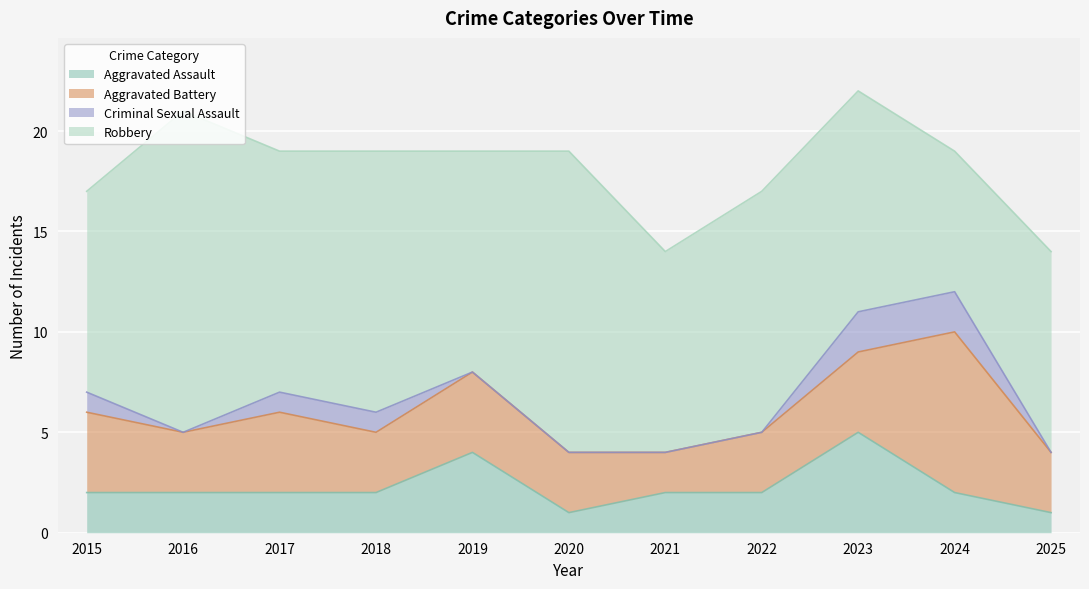

What is the maximum value shown in the chart?

16